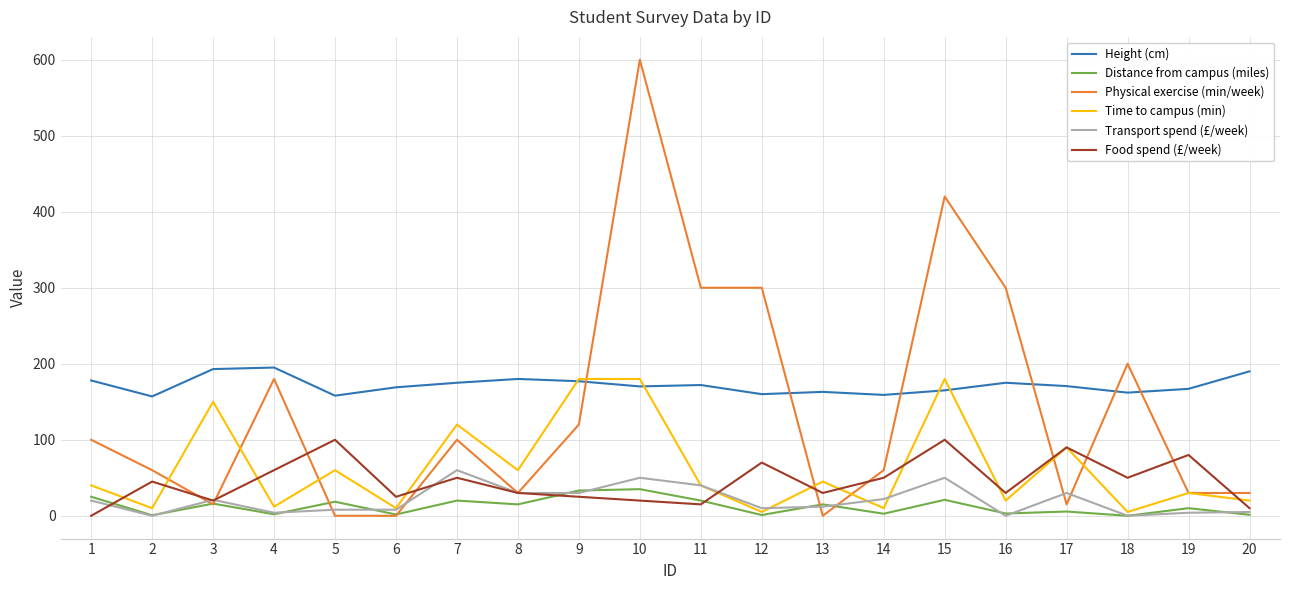

Count the number of categories in the chart.

20